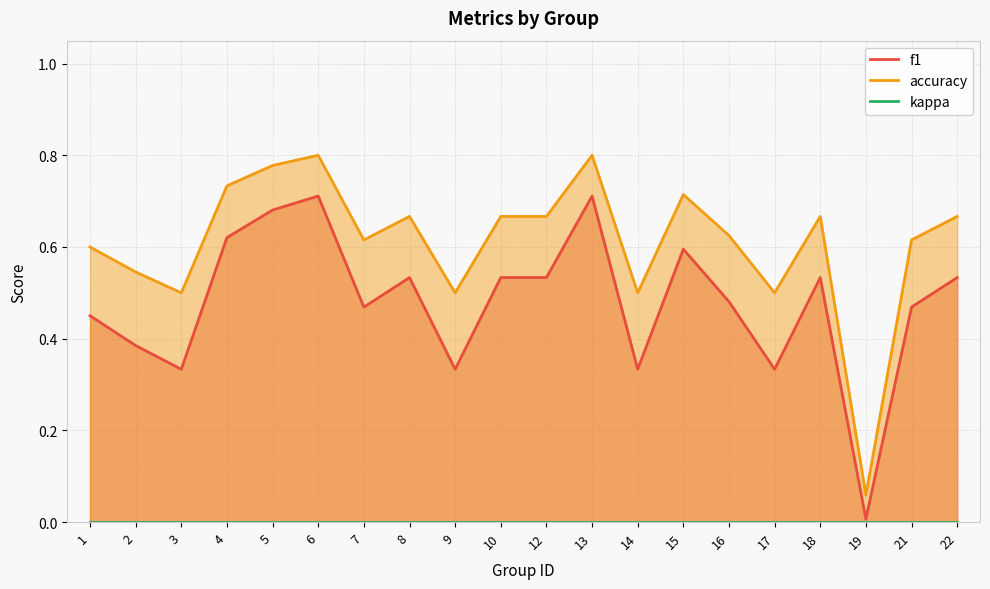

Is the value of f1 at 14 greater than the value of accuracy at 16?

No